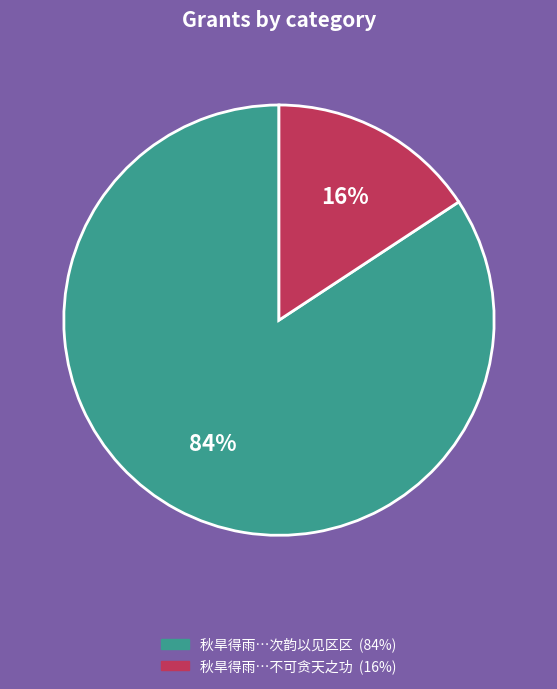

Is there any slice that represents more than half of the pie?

Yes